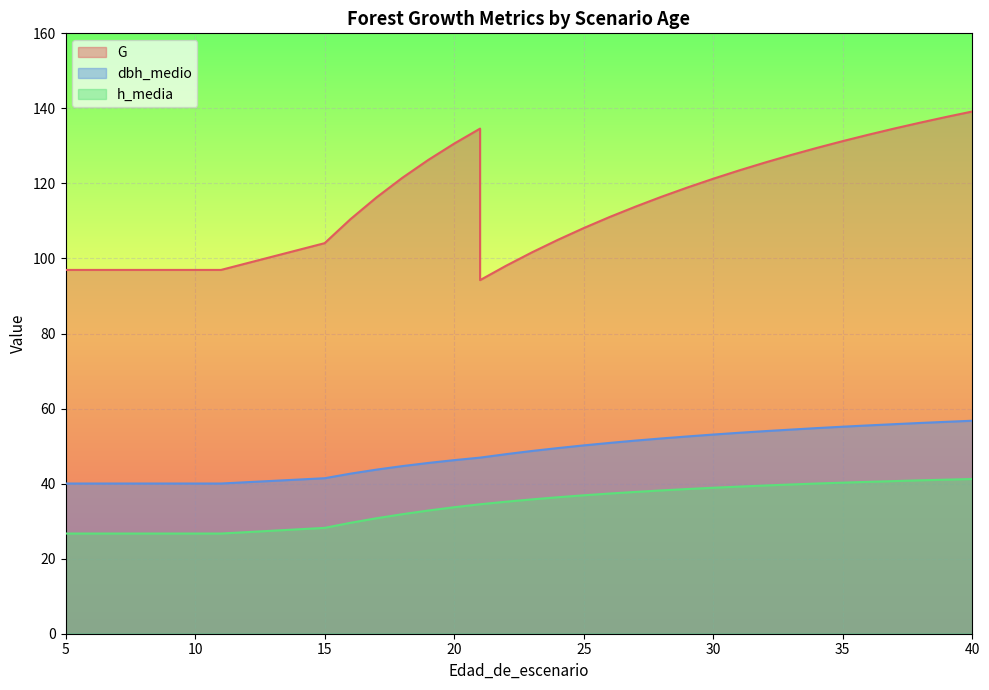

In G, how many points are lower than both neighbors (excluding endpoints)?

1